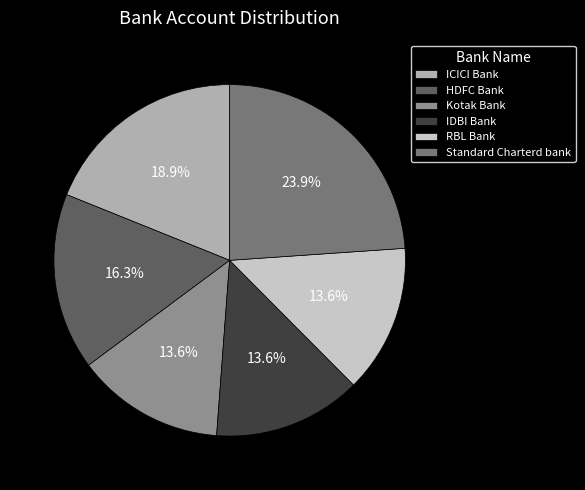

To the nearest percent, what percentage of the pie is HDFC Bank?

16%